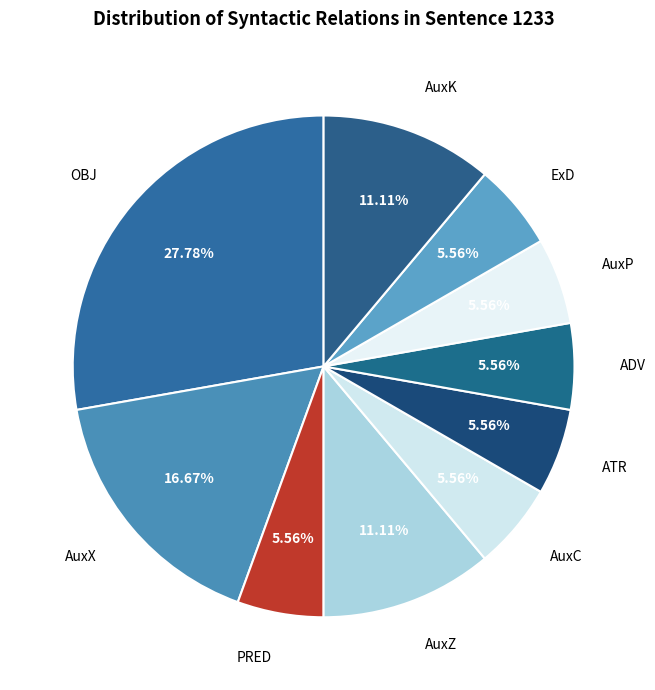

What is the change in value from OBJ to PRED?

-4